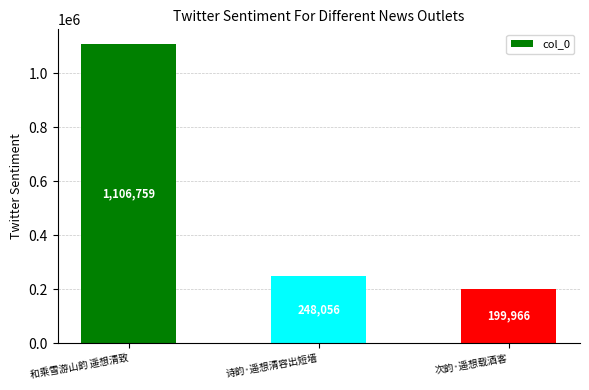

Between 次韵·遥想载酒客 and 和乘雪游山韵 遥想清致, which is larger?

和乘雪游山韵 遥想清致